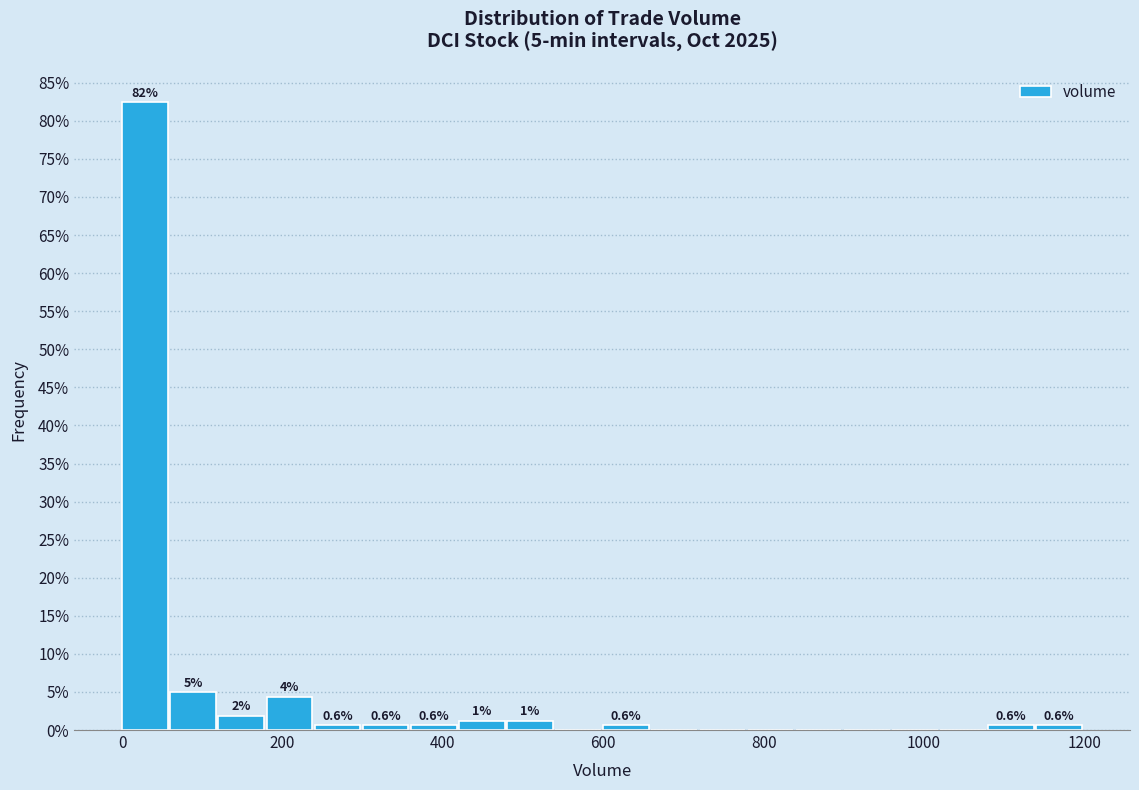

Around what value on the x-axis is the tallest bar? Give the approximate position of its centre, as read against the axis.

20